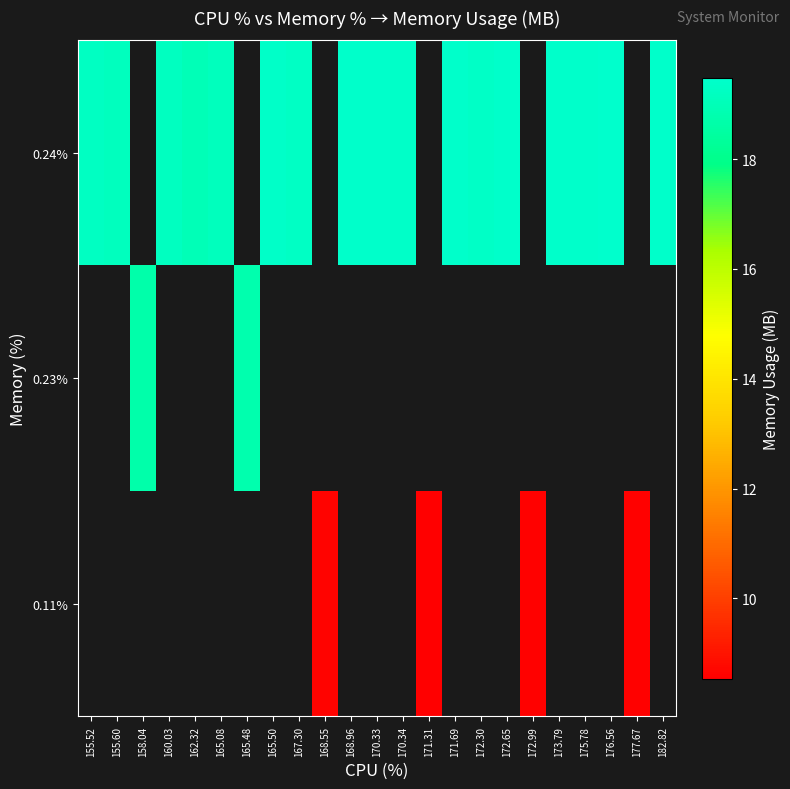

At which category does the chart reach its minimum across all series?

171.31